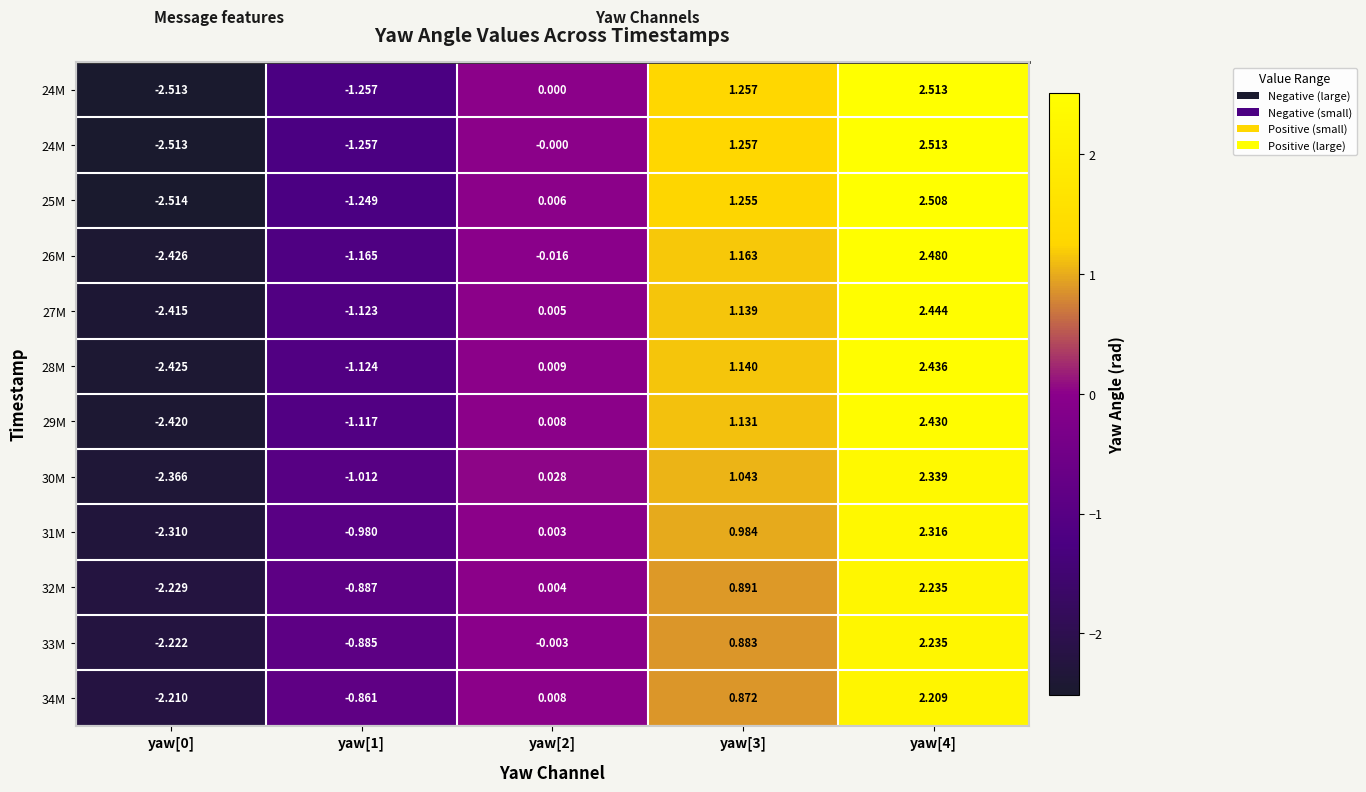

At how many categories does at least one series exceed 1?

2